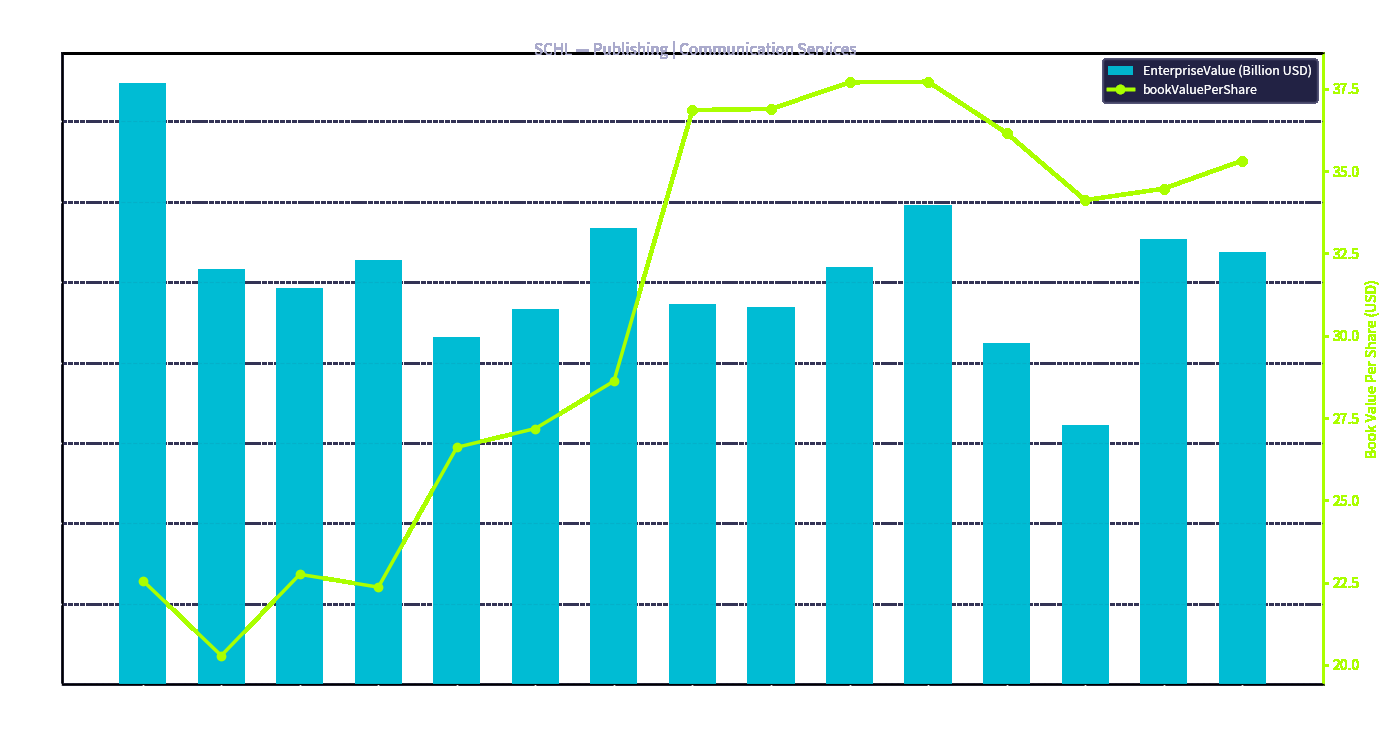

At 2017, list the series in order from smallest to largest.

EnterpriseValue (Billion USD), bookValuePerShare